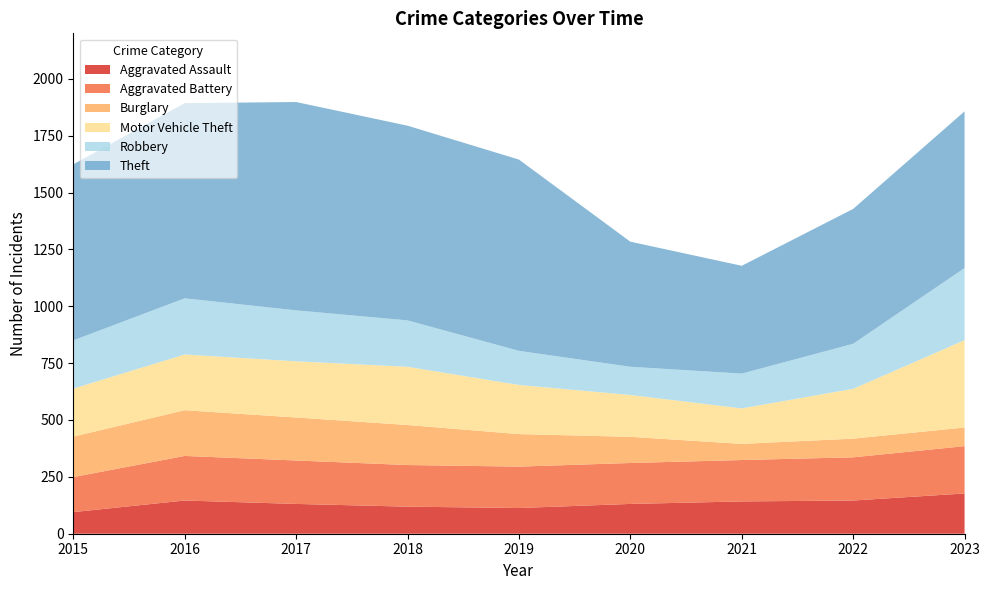

Reading right to left, transcribe all the data shown in this chart.

Aggravated Assault: 2023=177	2022=146	2021=142	2020=131	2019=113	2018=119	2017=131	2016=146	2015=95
Aggravated Battery: 2023=208	2022=190	2021=182	2020=180	2019=182	2018=183	2017=191	2016=196	2015=154
Burglary: 2023=82	2022=82	2021=71	2020=115	2019=143	2018=176	2017=189	2016=201	2015=178
Motor Vehicle Theft: 2023=384	2022=219	2021=156	2020=184	2019=216	2018=256	2017=247	2016=245	2015=211
Robbery: 2023=317	2022=198	2021=153	2020=124	2019=150	2018=204	2017=224	2016=247	2015=212
Theft: 2023=689	2022=593	2021=474	2020=550	2019=841	2018=856	2017=916	2016=858	2015=774